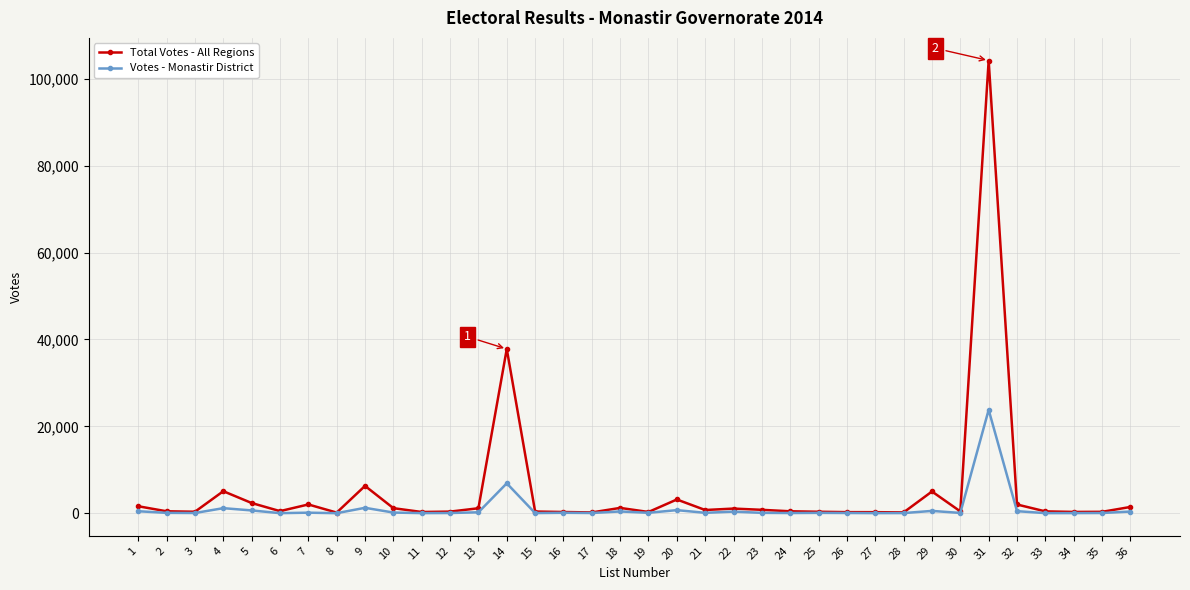

Which series has the widest spread of values?

Total Votes - All Regions